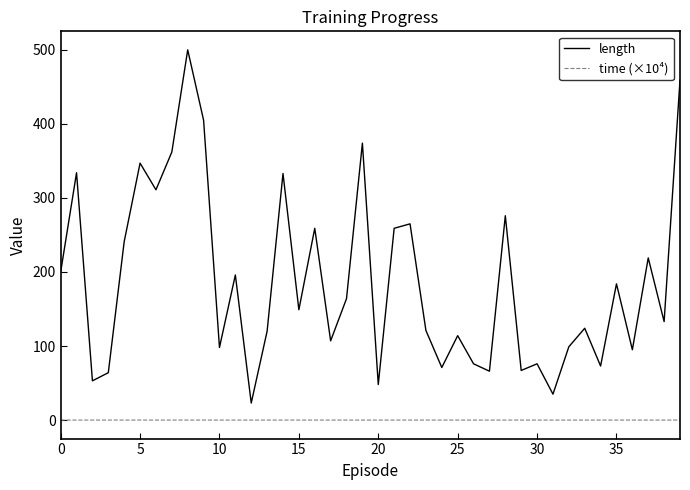

True or false: time (×10⁴) has more than 0 points higher than both neighbors.

True